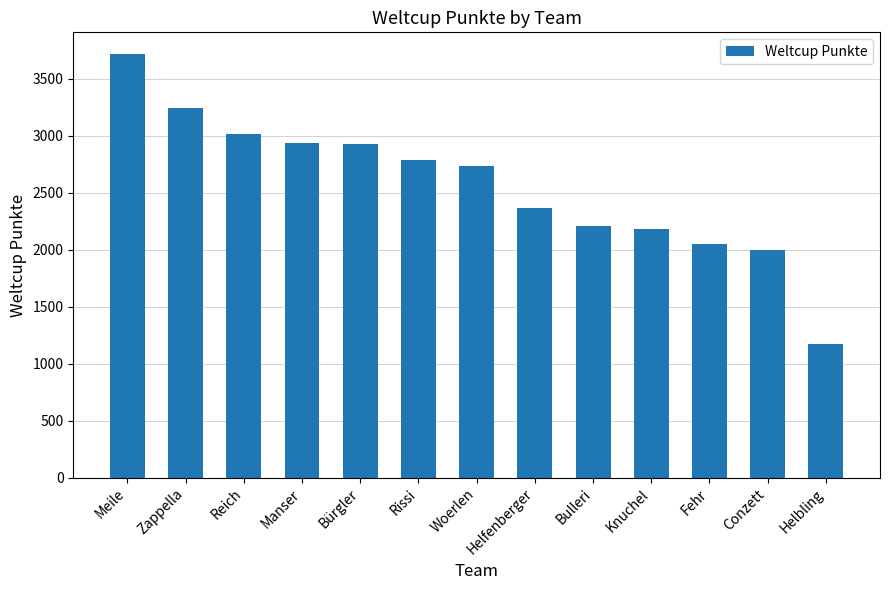

Is it true that the value at Knuchel is 889?

False